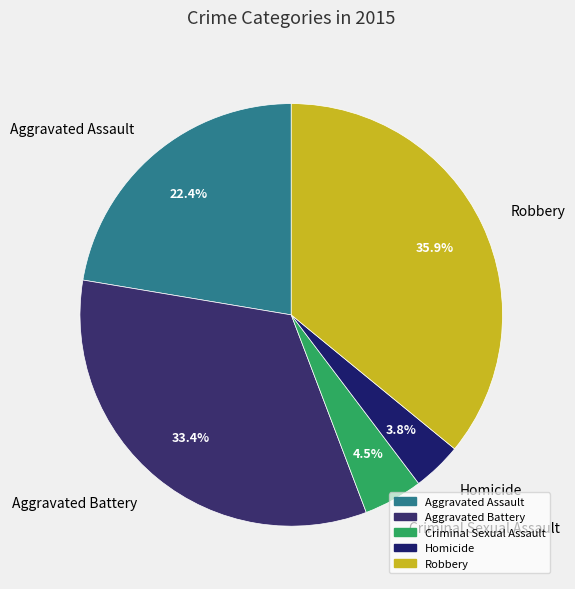

Is Aggravated Battery the majority of the pie?

No